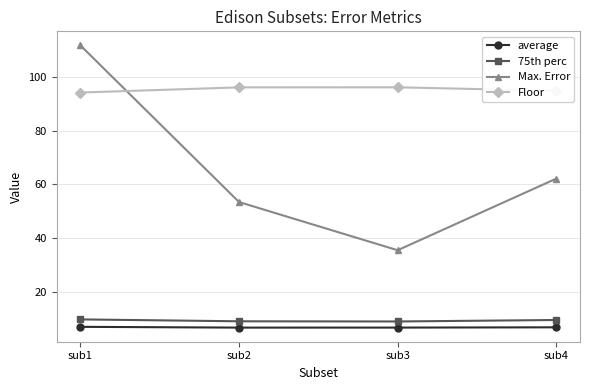

In average, how many points are lower than both neighbors (excluding endpoints)?

1